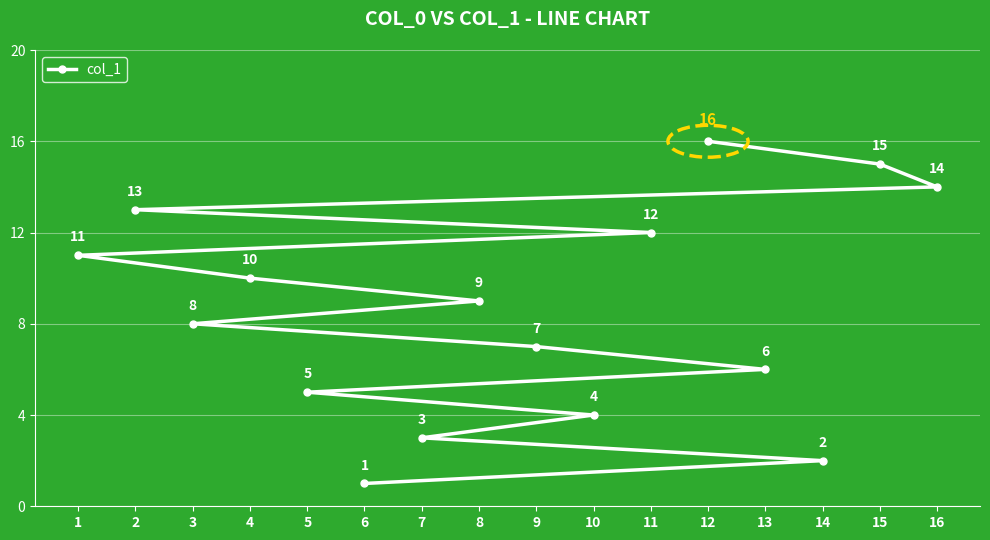

How many values exceed 9?

7